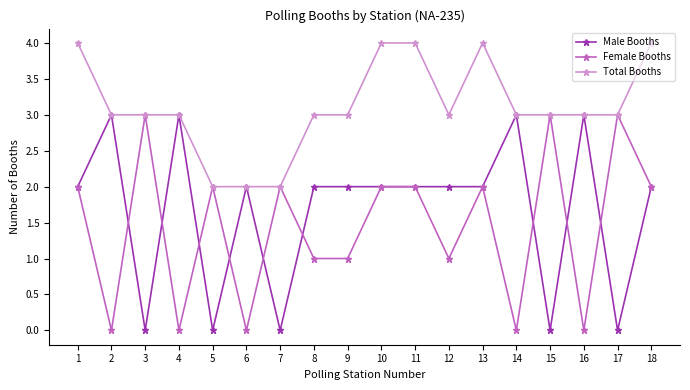

Which series changed the most between 4 and 10?

Female Booths